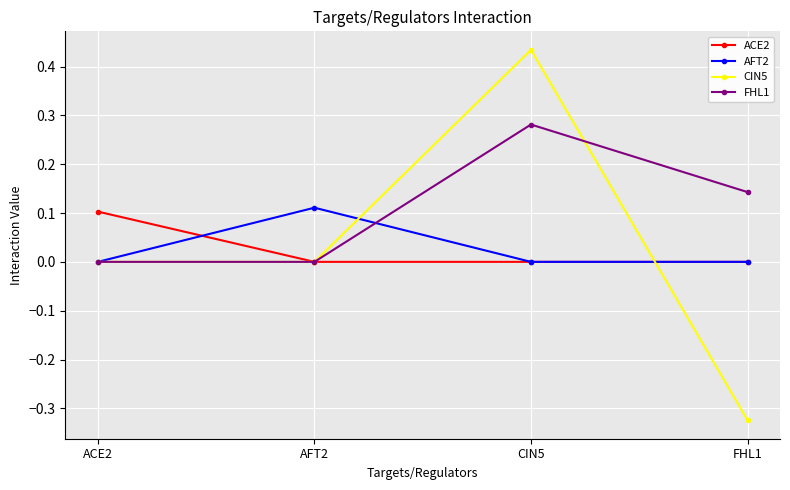

Which category has the lowest value across all series?

FHL1